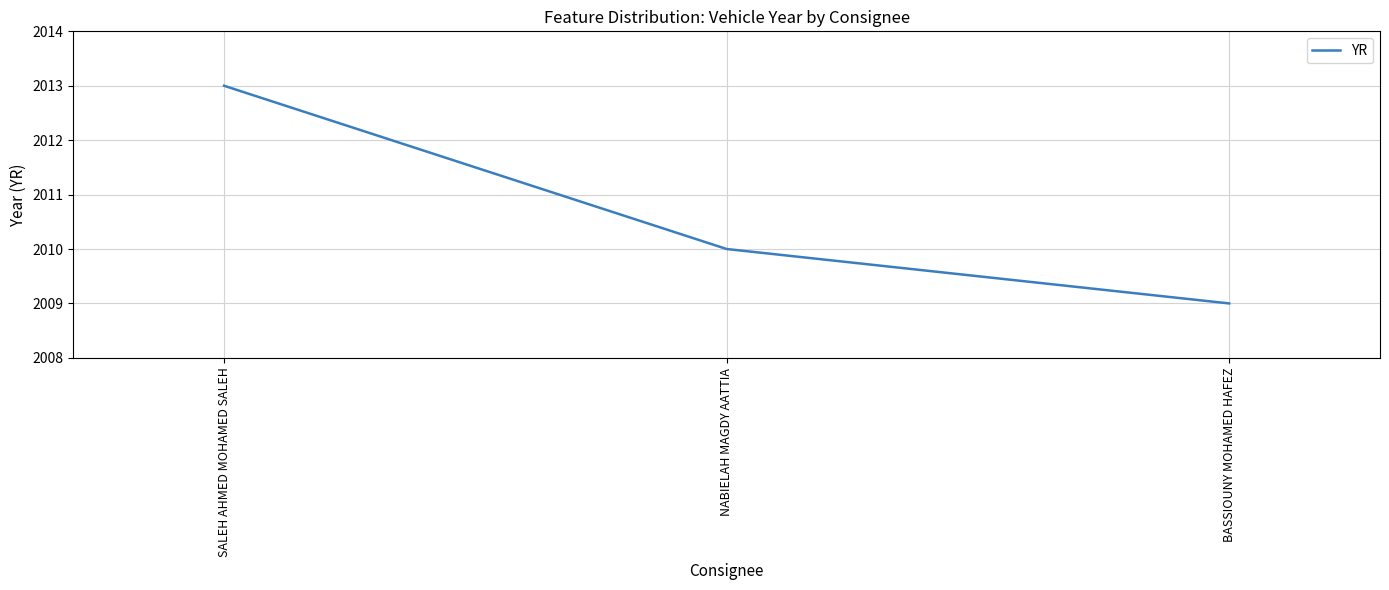

Rank the categories by value from lowest to highest.

BASSIOUNY MOHAMED HAFEZ, NABIELAH MAGDY AATTIA, SALEH AHMED MOHAMED SALEH